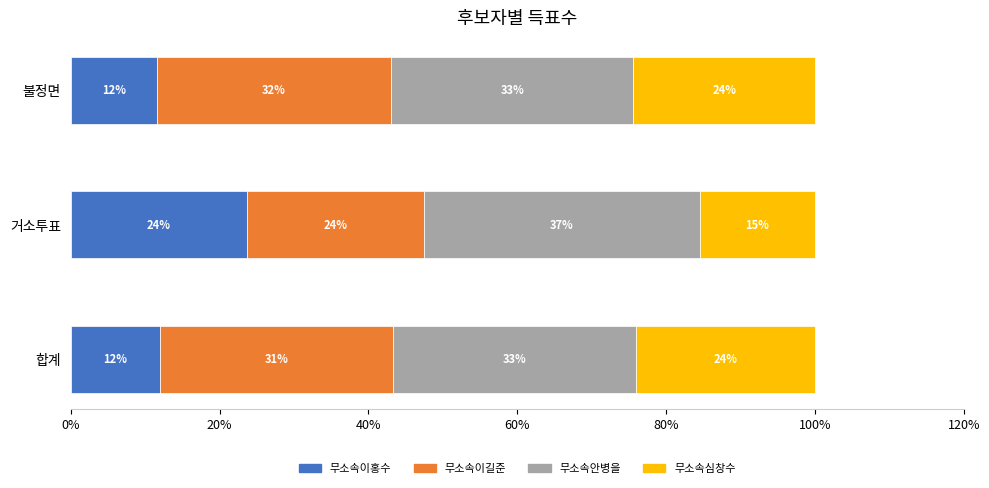

At which label does 무소속이홍수 reach its peak?

거소투표